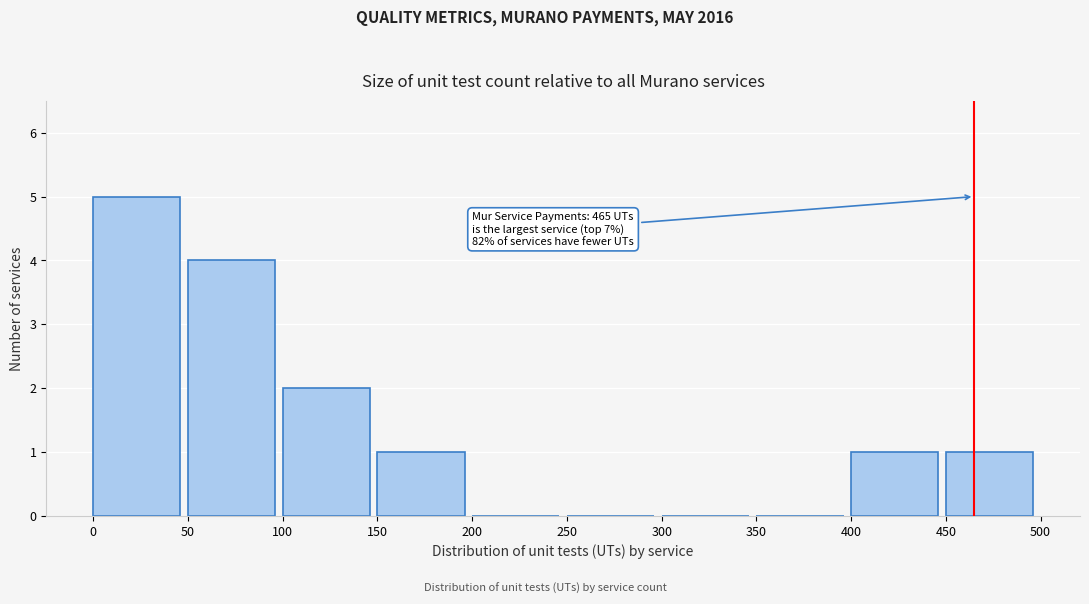

Which range on the x-axis has the tallest bar?

0 to 50